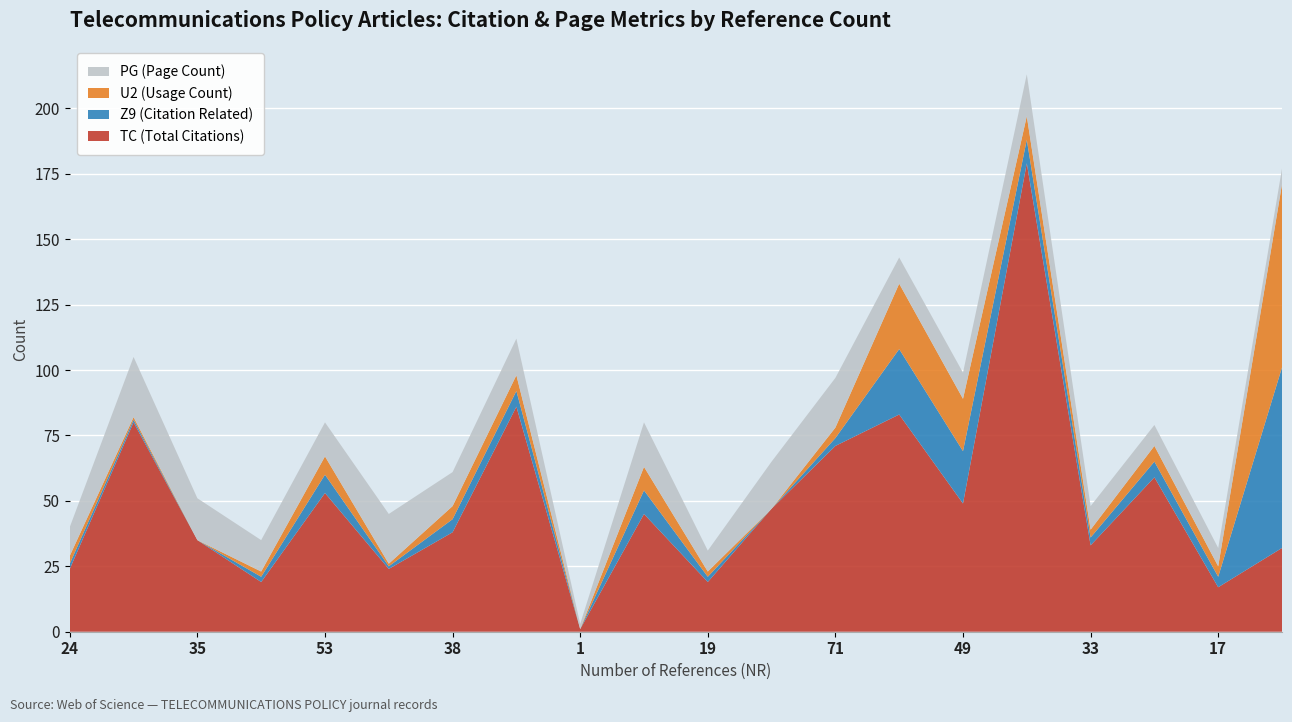

Reading left to right, transcribe all the data shown in this chart.

TC: 24=24	80=80	35=35	19=19	53=53	24=24	38=38	86=86	1=1	45=45	19=19	47=47	71=71	83=83	49=49	179=179	33=33	59=59	17=17	32=32
Z9: 24=2	80=1	35=0	19=2	53=7	24=1	38=5	86=6	1=0	45=9	19=2	47=0	71=3	83=25	49=20	179=9	33=3	59=6	17=4	32=69
U2: 24=3	80=1	35=0	19=2	53=7	24=1	38=5	86=6	1=0	45=9	19=2	47=0	71=4	83=25	49=20	179=9	33=3	59=6	17=4	32=70
PG: 24=11	80=23	35=16	19=12	53=13	24=19	38=13	86=14	1=2	45=17	19=8	47=18	71=19	83=10	49=10	179=16	33=9	59=8	17=7	32=6